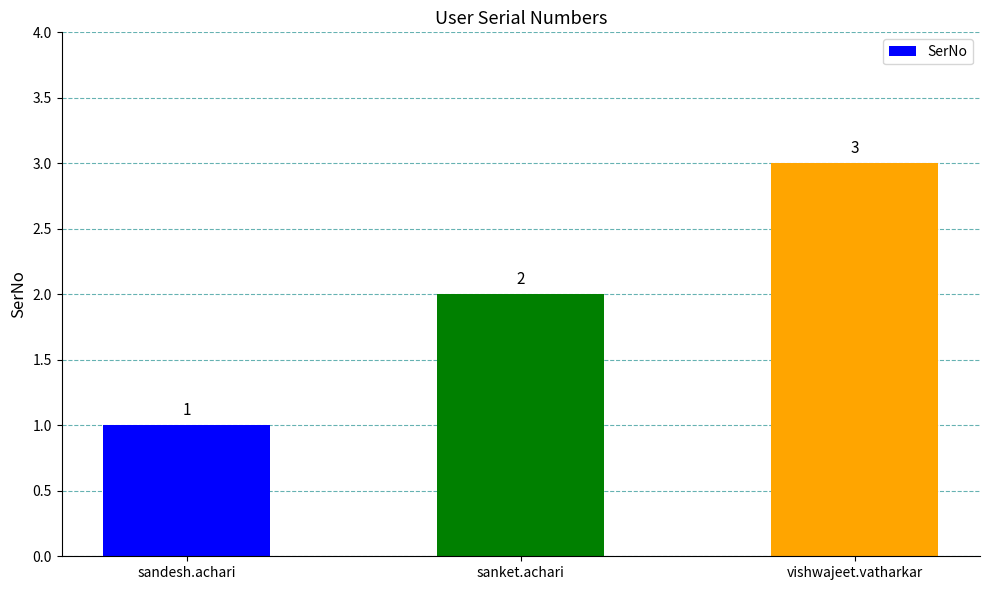

Are the bars grouped side by side (vs. stacked)?

No